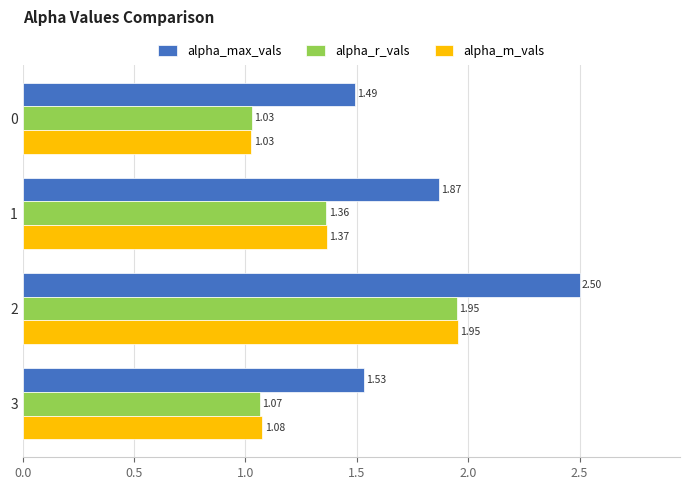

What are all the series names shown in the legend?

alpha_max_vals, alpha_r_vals, alpha_m_vals